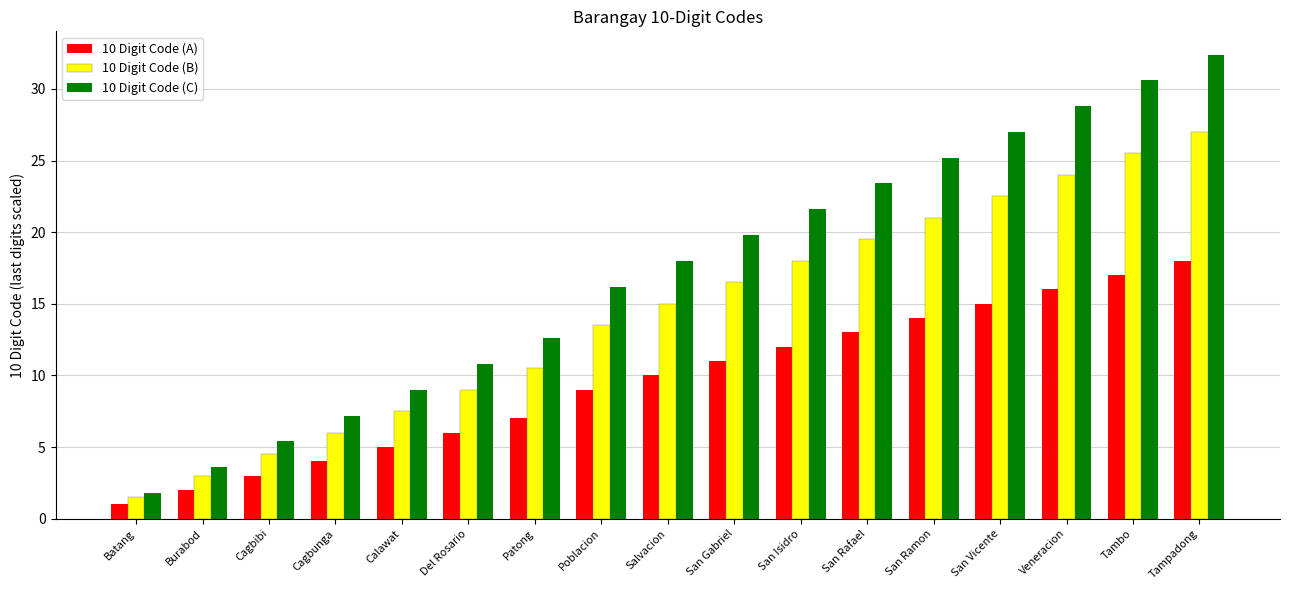

At how many categories does at least one series exceed 22?

6